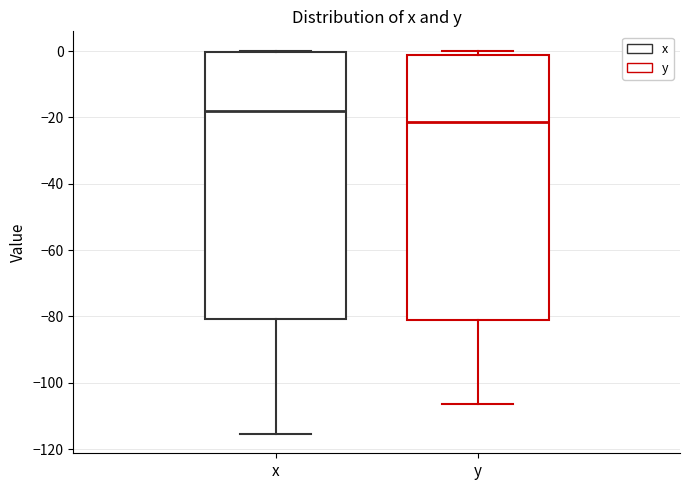

Reading left to right, transcribe this box plot: for each box, give where its median line is, the range the box spans, and where its two whiskers end, as read against the y-axis. The values are not printed on the chart, so give them approximately, as read against the axis.

x: median -18, box -80 to 0, whiskers -116 to 0
y: median -22, box -80 to -2, whiskers -106 to 0